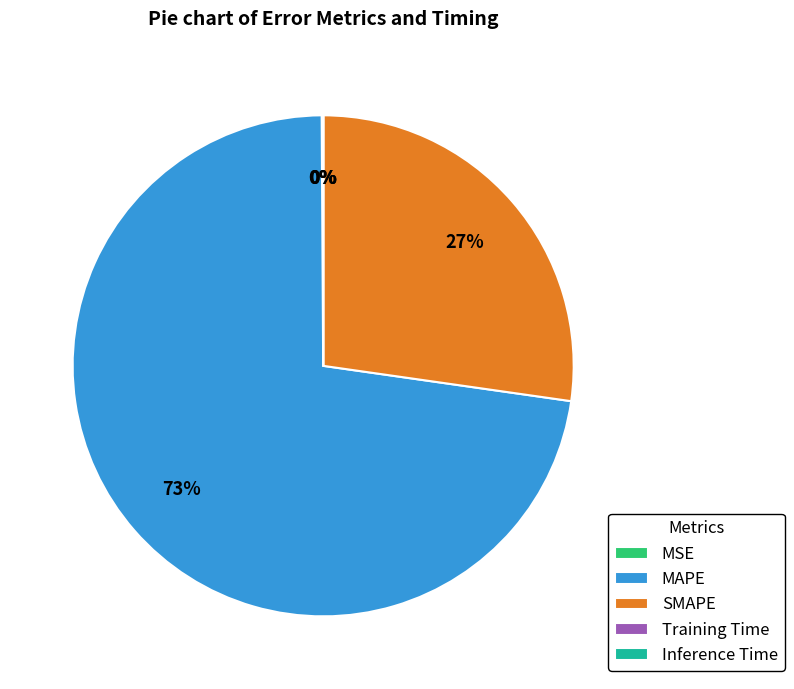

Is it true that MAPE is 59% of the pie?

False